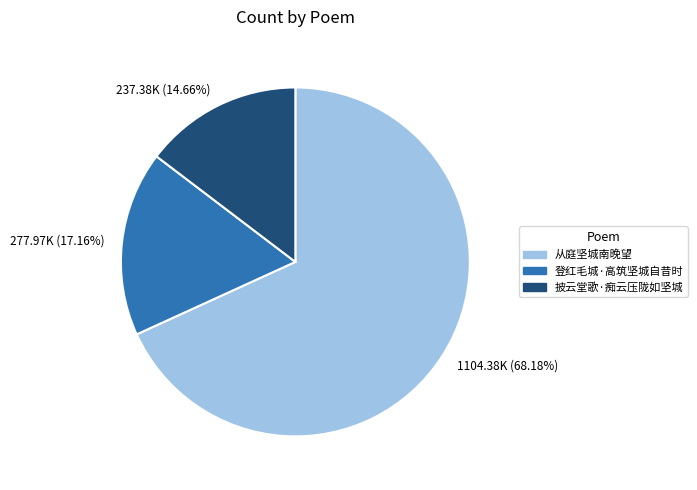

How many slices are in this pie chart?

3